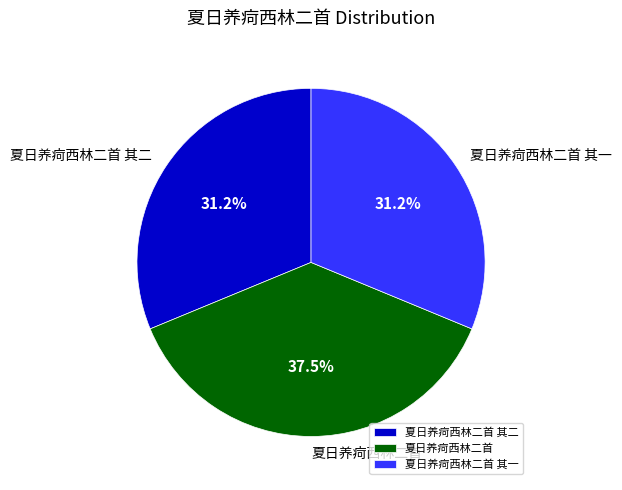

Which category has the biggest portion of the pie?

夏日养疴西林二首